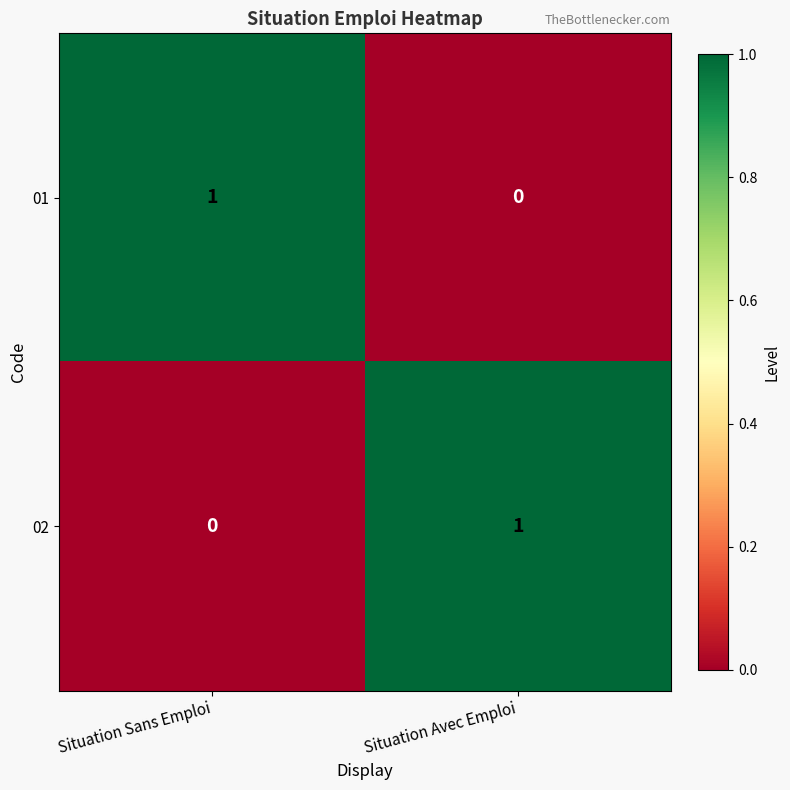

List the labels in order of 02 value, smallest first.

Situation Sans Emploi, Situation Avec Emploi